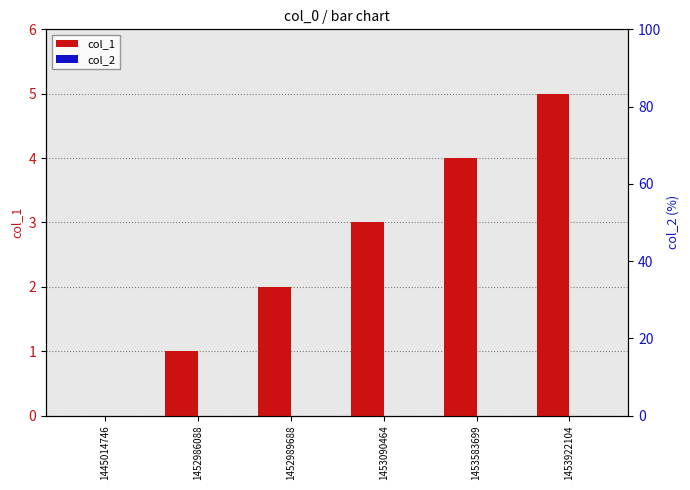

How many values in col_1 are above zero?

5